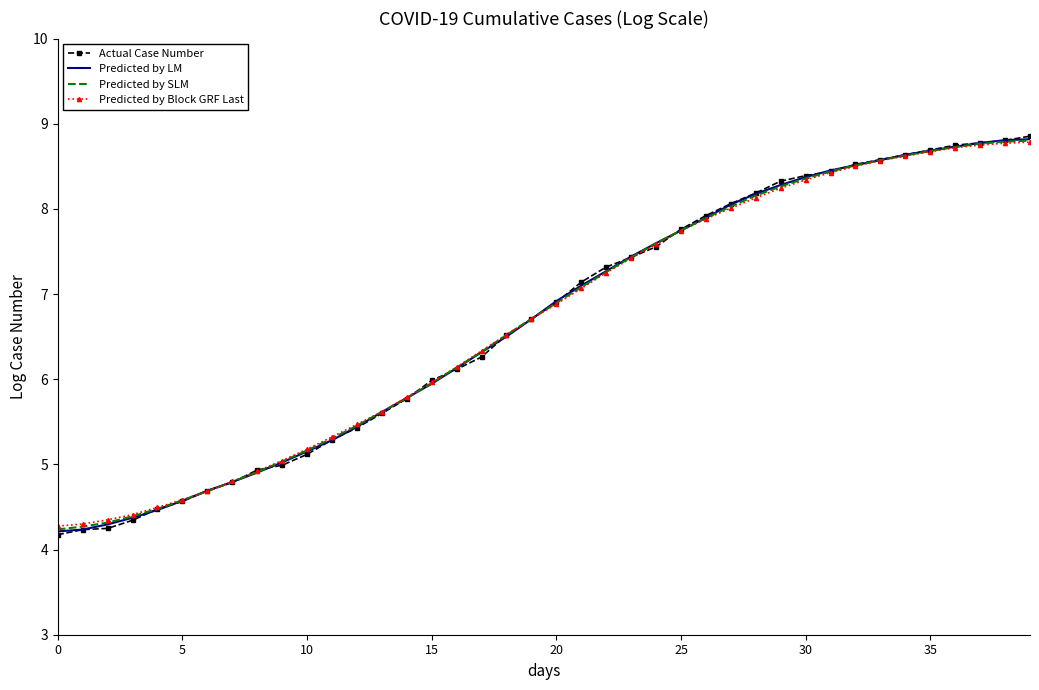

What is the maximum value shown in the chart?

8.9